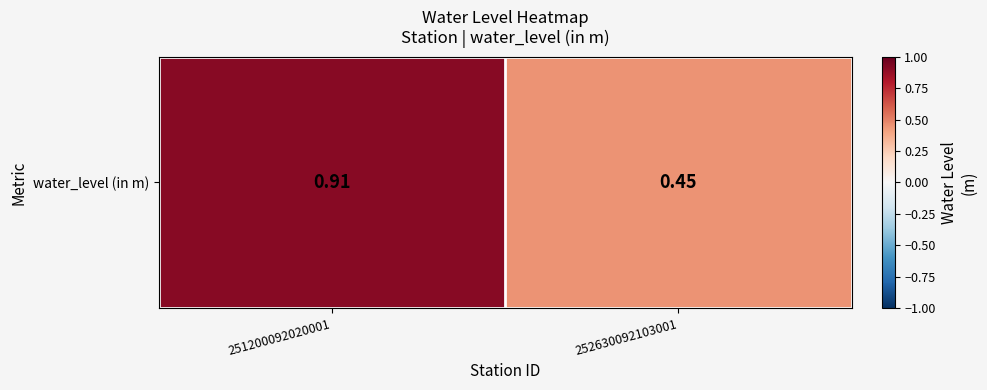

What is the sum of all values?

1.4